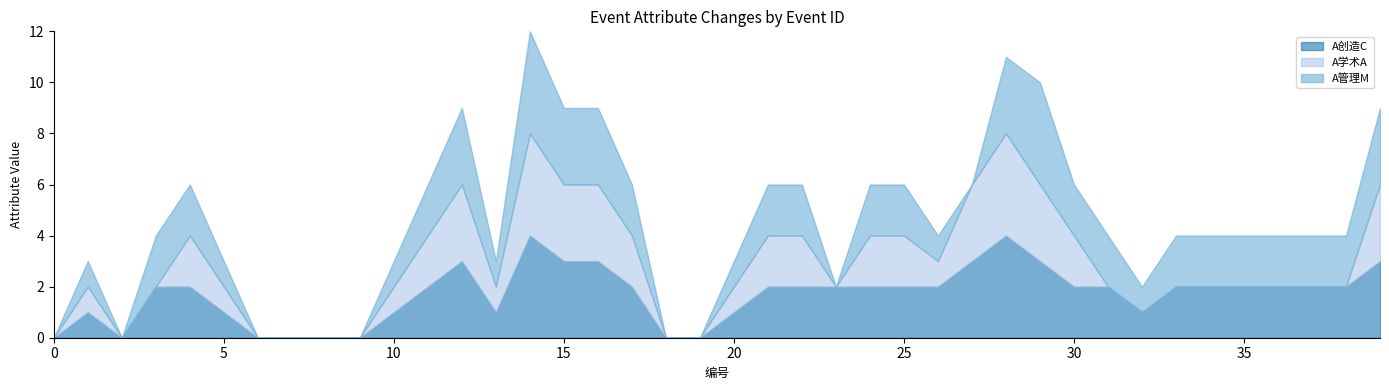

True or false: A创造C has more than 0 interior local peaks.

True